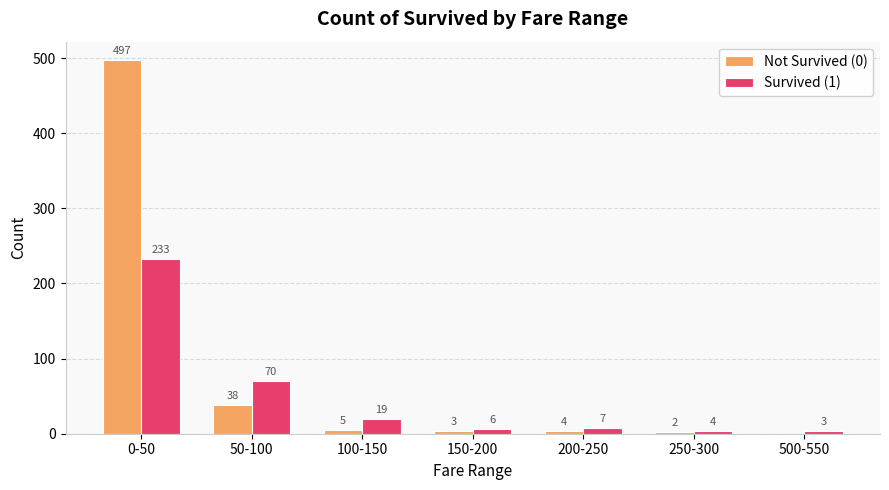

Which series has the largest range (max minus min)?

Not Survived (0)